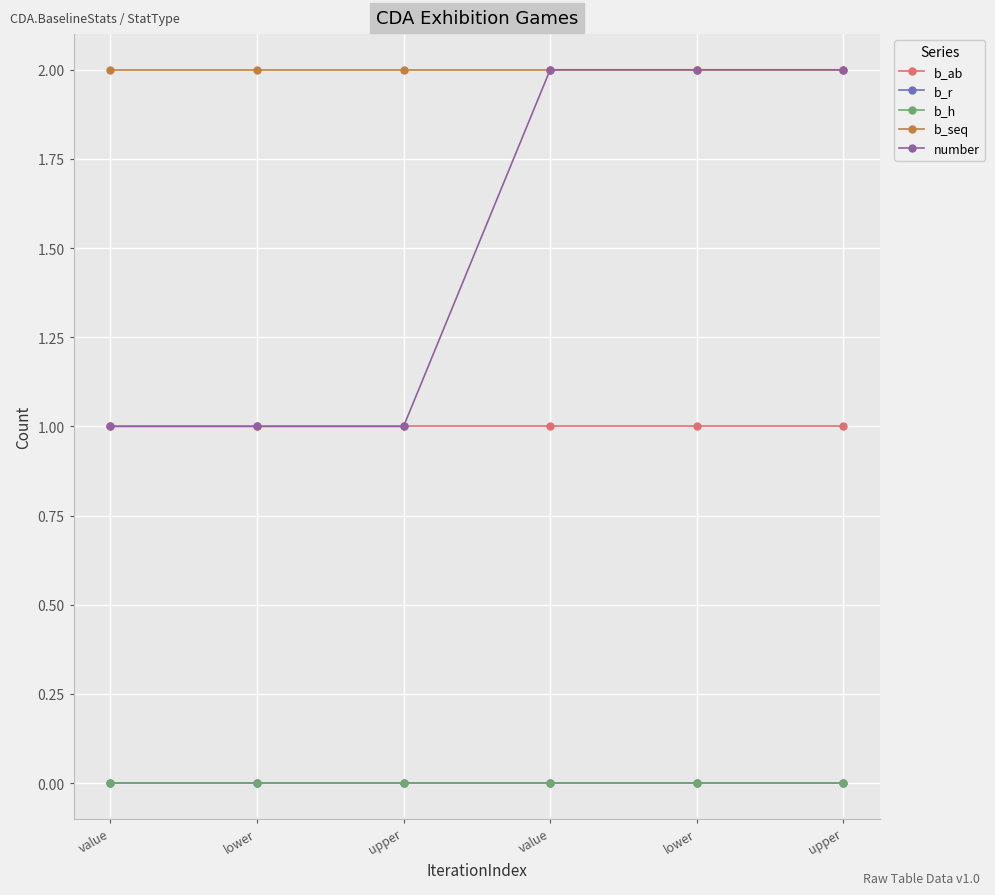

List the labels in order of number value, smallest first.

value, lower, upper, value, lower, upper